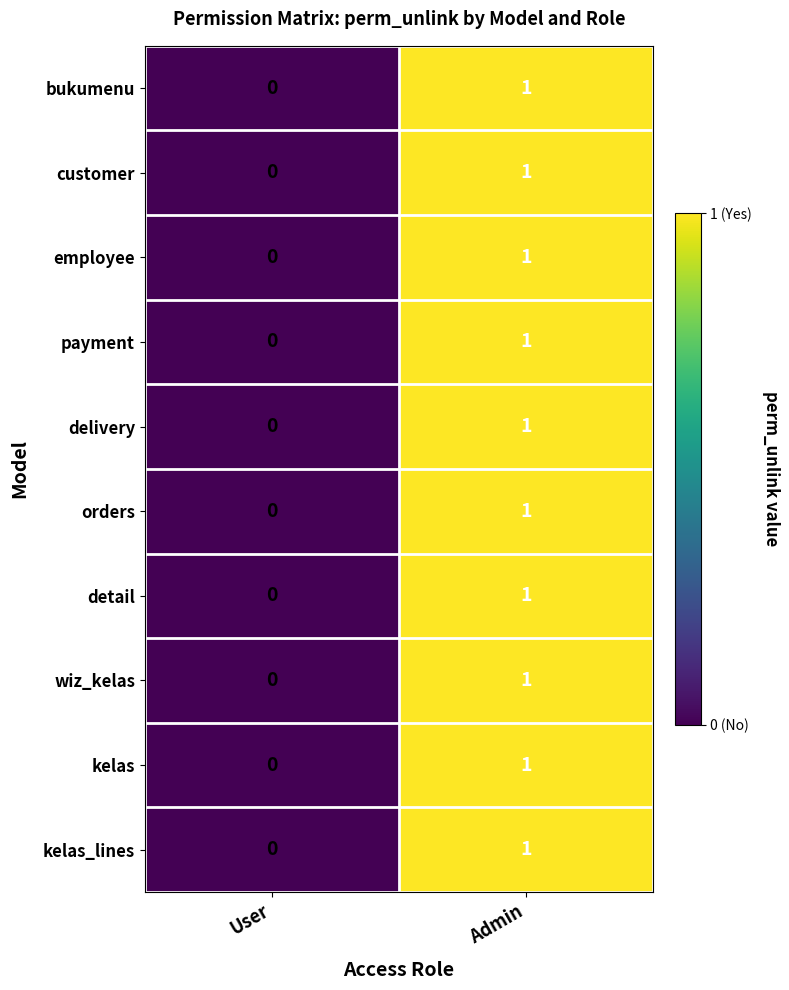

List the labels in order of detail value, largest first.

Admin, User